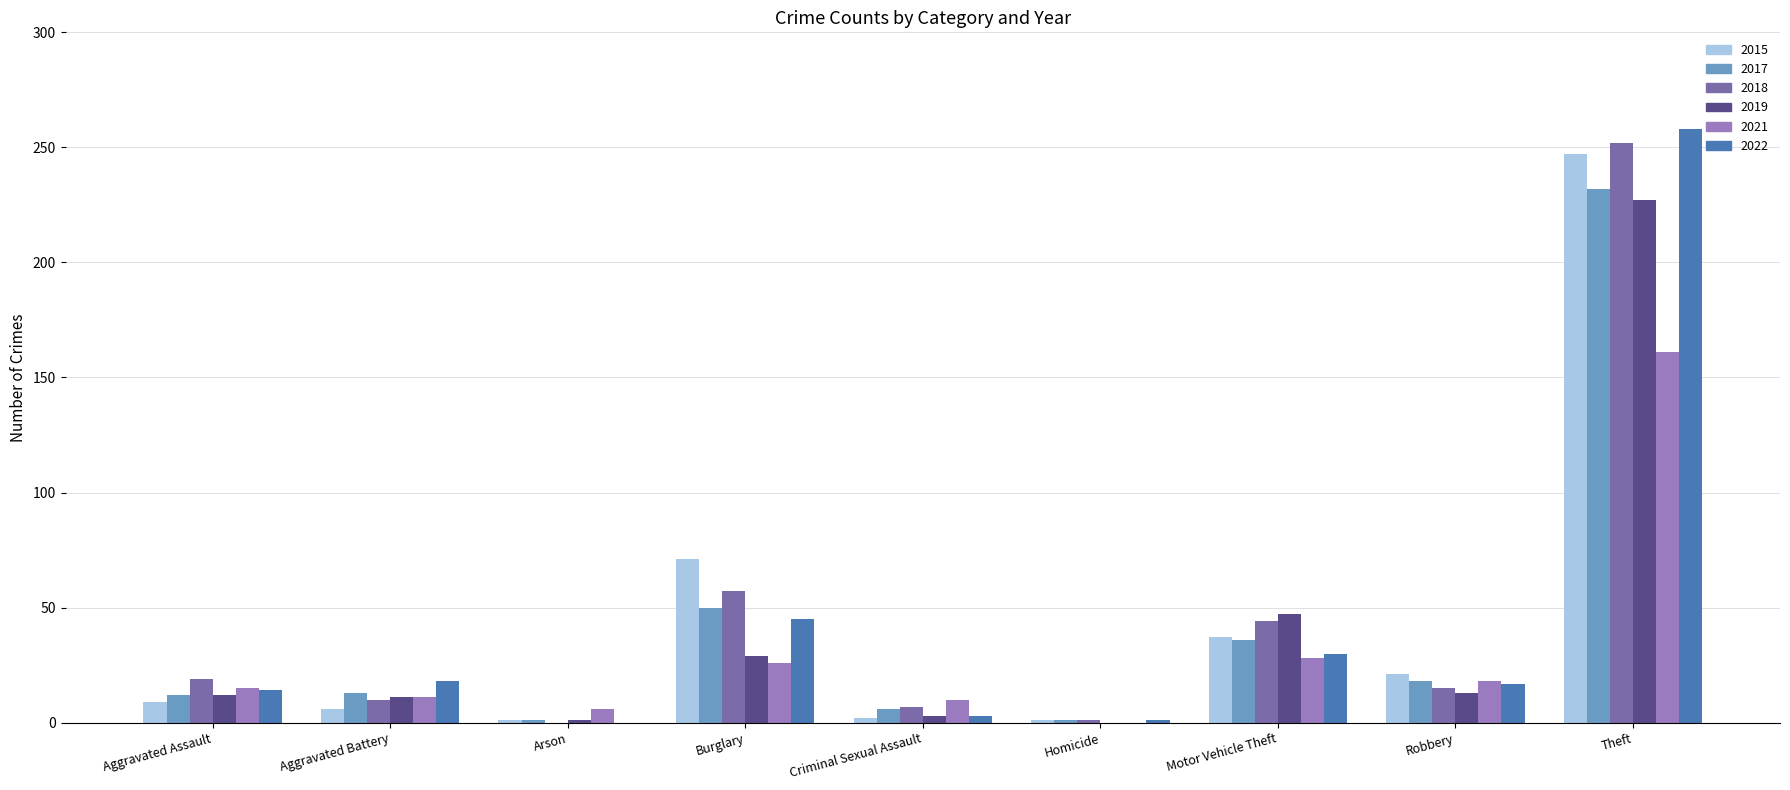

Which category has the highest value across all series?

Theft